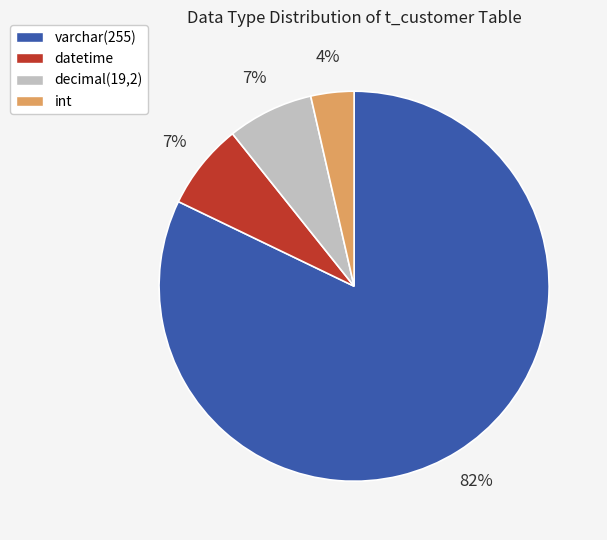

To the nearest percent, what is the average slice percentage?

25%